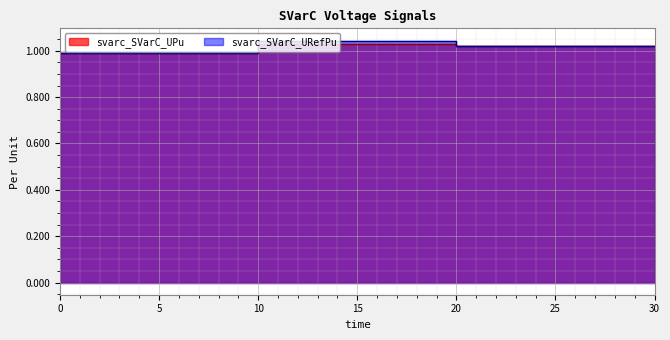

How many distinct data groups are displayed?

2